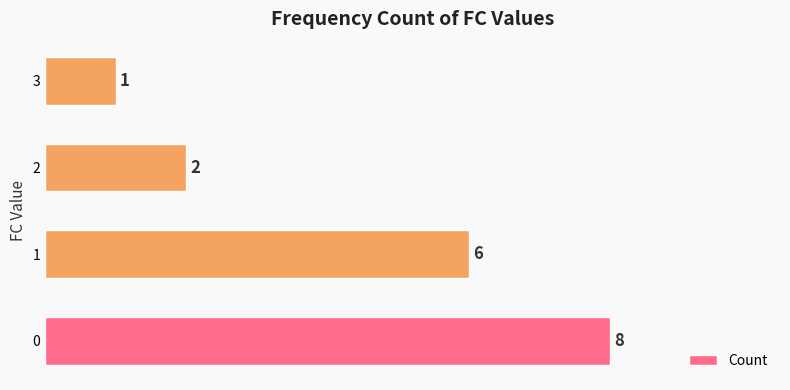

Count the values in the range 2 to 8.

3